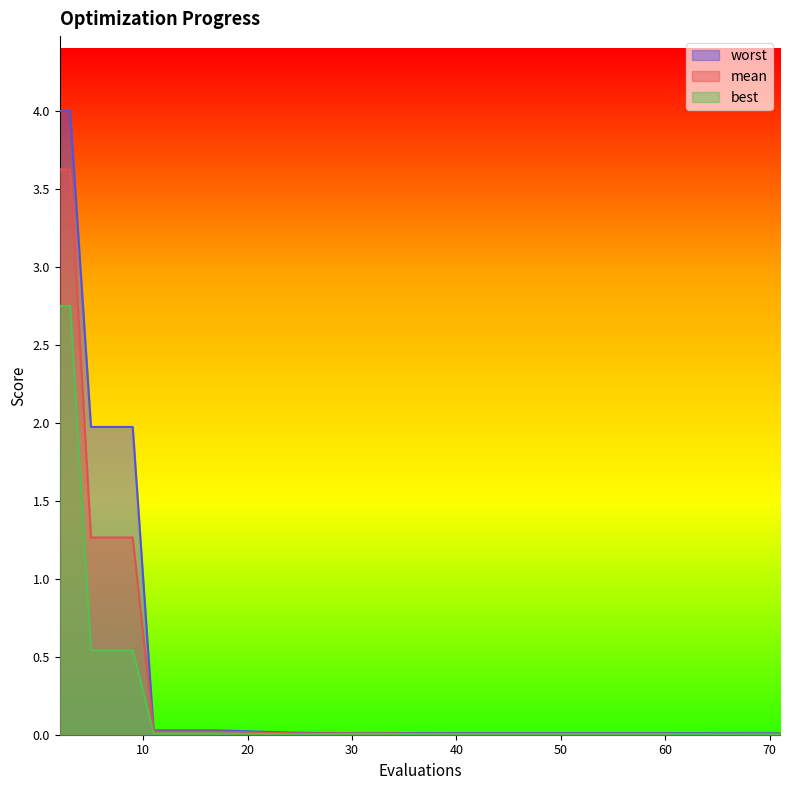

What is the average value of the best series?

0.5